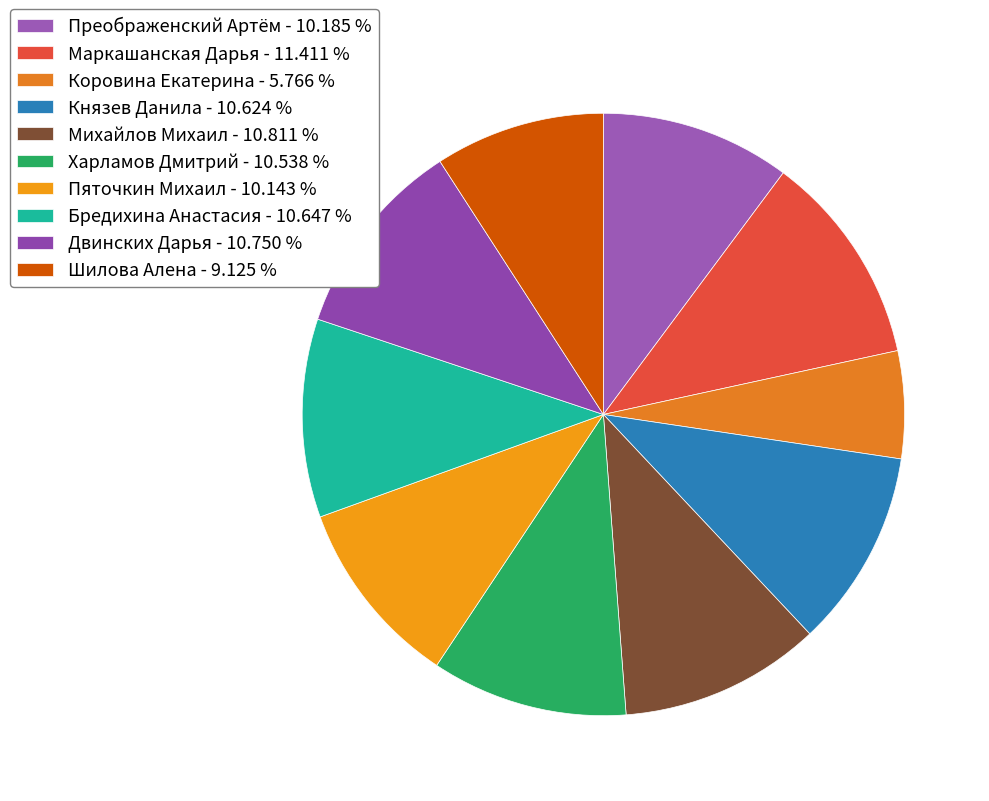

To the nearest percent, what is the difference between the largest and smallest slice percentages?

6%